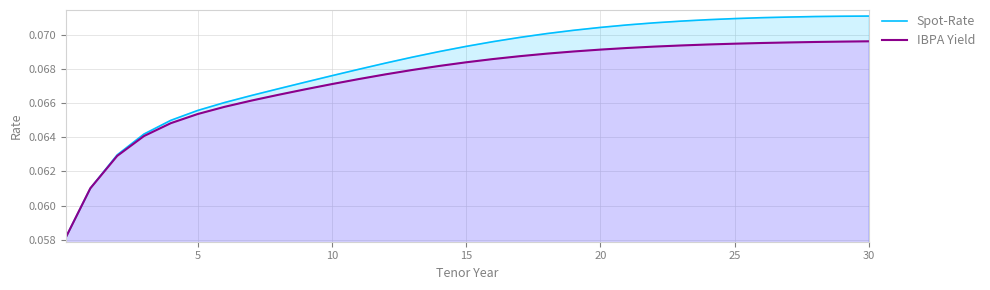

Does the chart display data point markers on the line(s)?

No